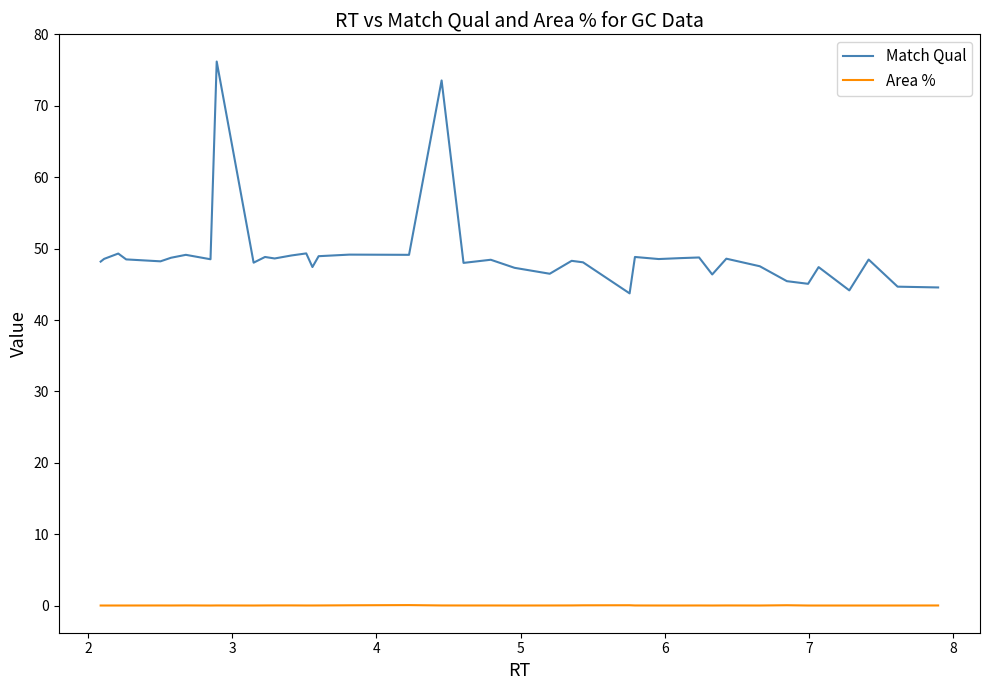

What is the minimum value for Match Qual?

43.7